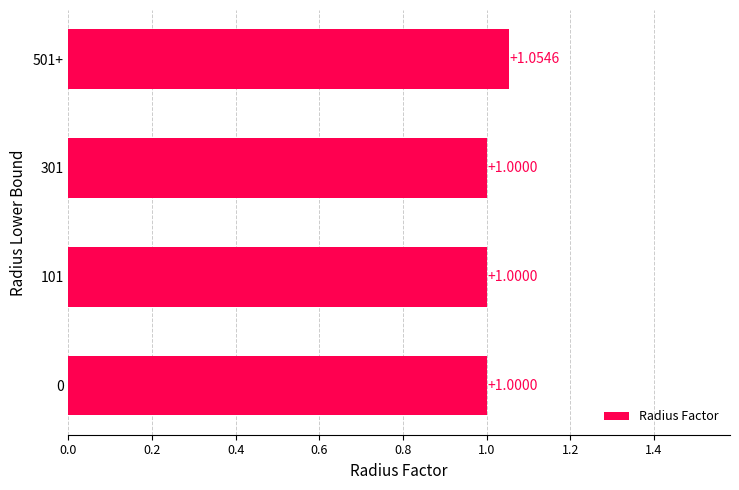

What is the ratio of the value at 101 to the value at 0?

1.0